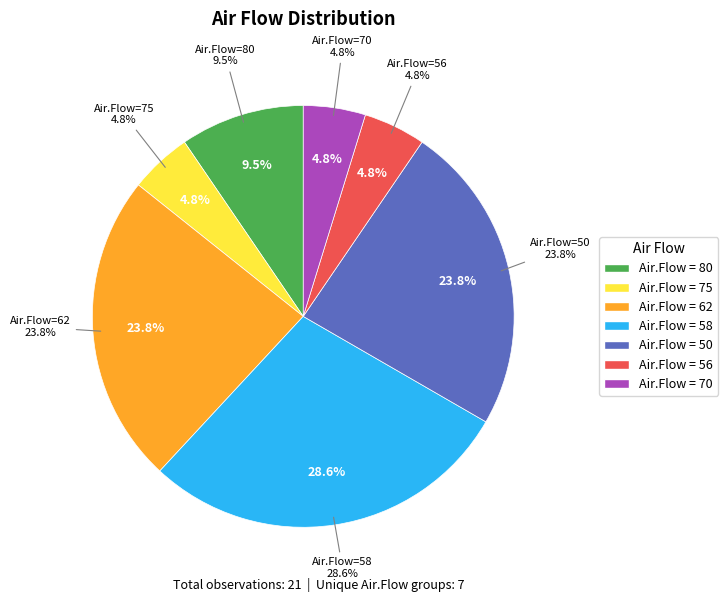

How many segments does this pie chart have?

7